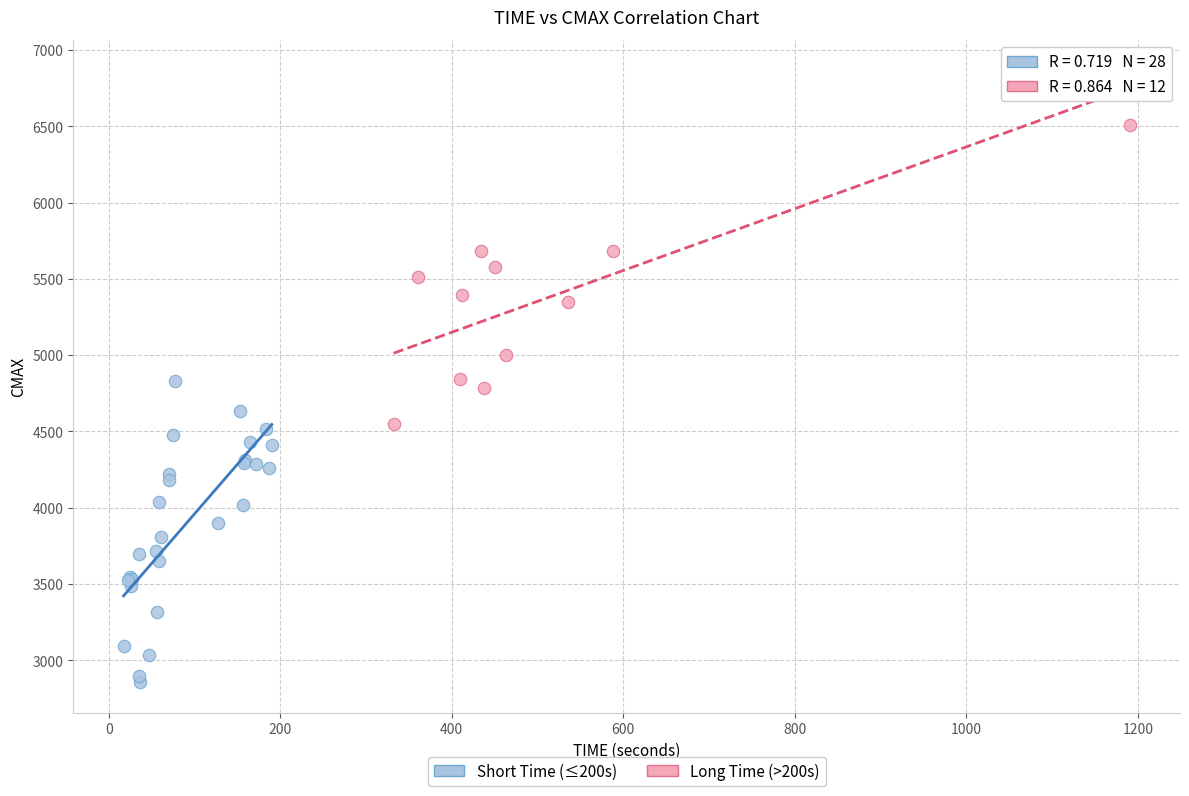

Which series has the widest spread of Y values?

Long Time (>200s)